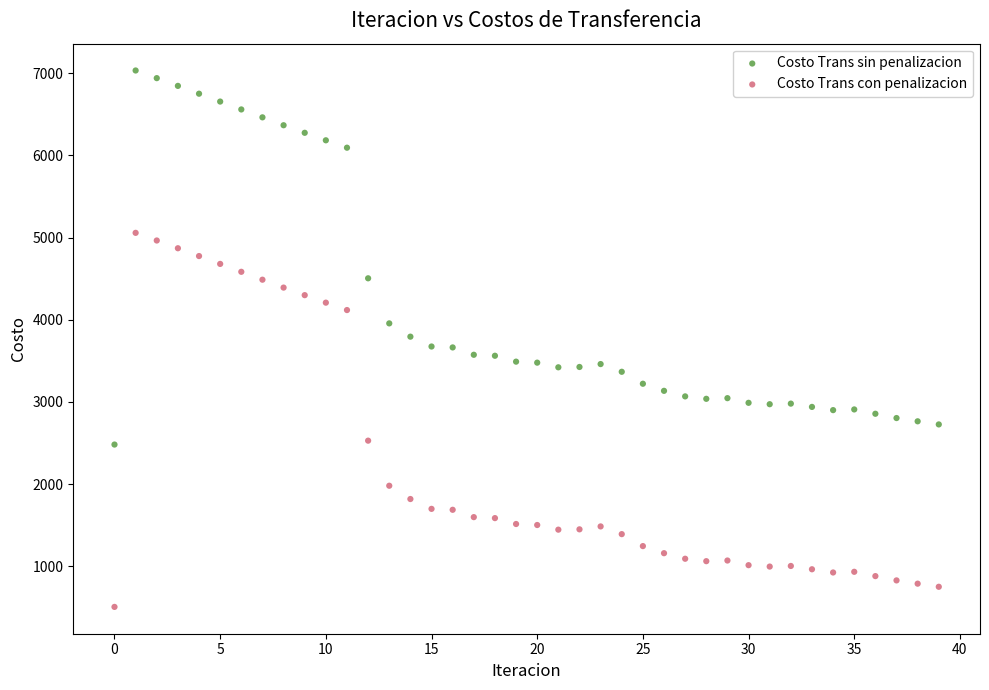

Which series reaches the minimum Y coordinate?

Costo Trans con penalizacion